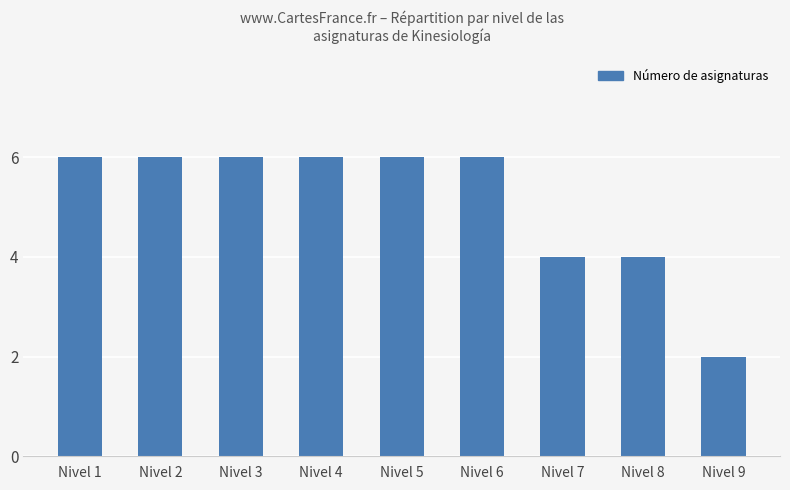

Reading left to right, list all the values displayed in this chart.

Nivel 1=6	Nivel 2=6	Nivel 3=6	Nivel 4=6	Nivel 5=6	Nivel 6=6	Nivel 7=4	Nivel 8=4	Nivel 9=2